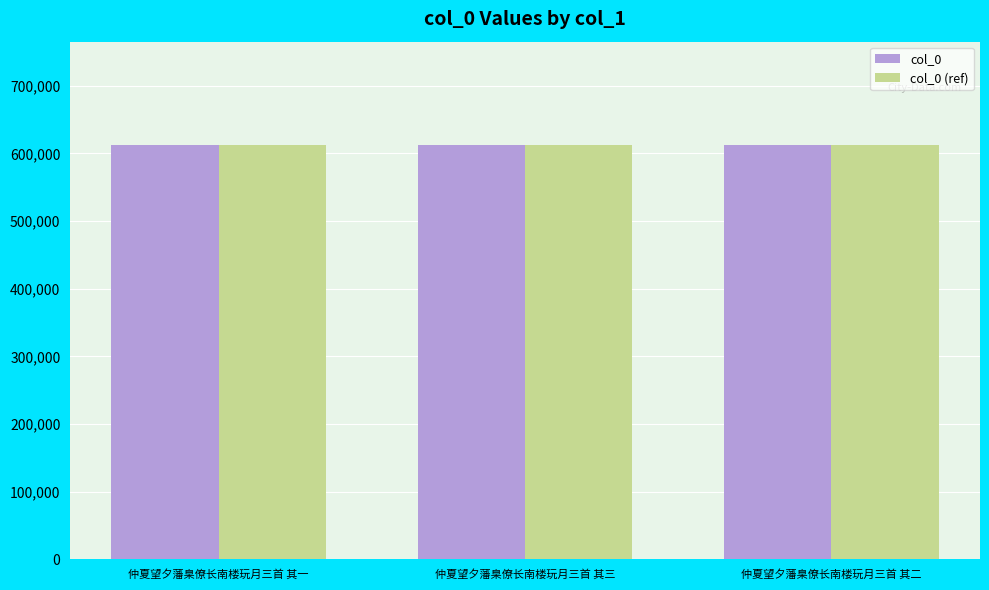

Is it true that col_0 (ref) equals 612135 at 仲夏望夕藩臬僚长南楼玩月三首 其三?

True